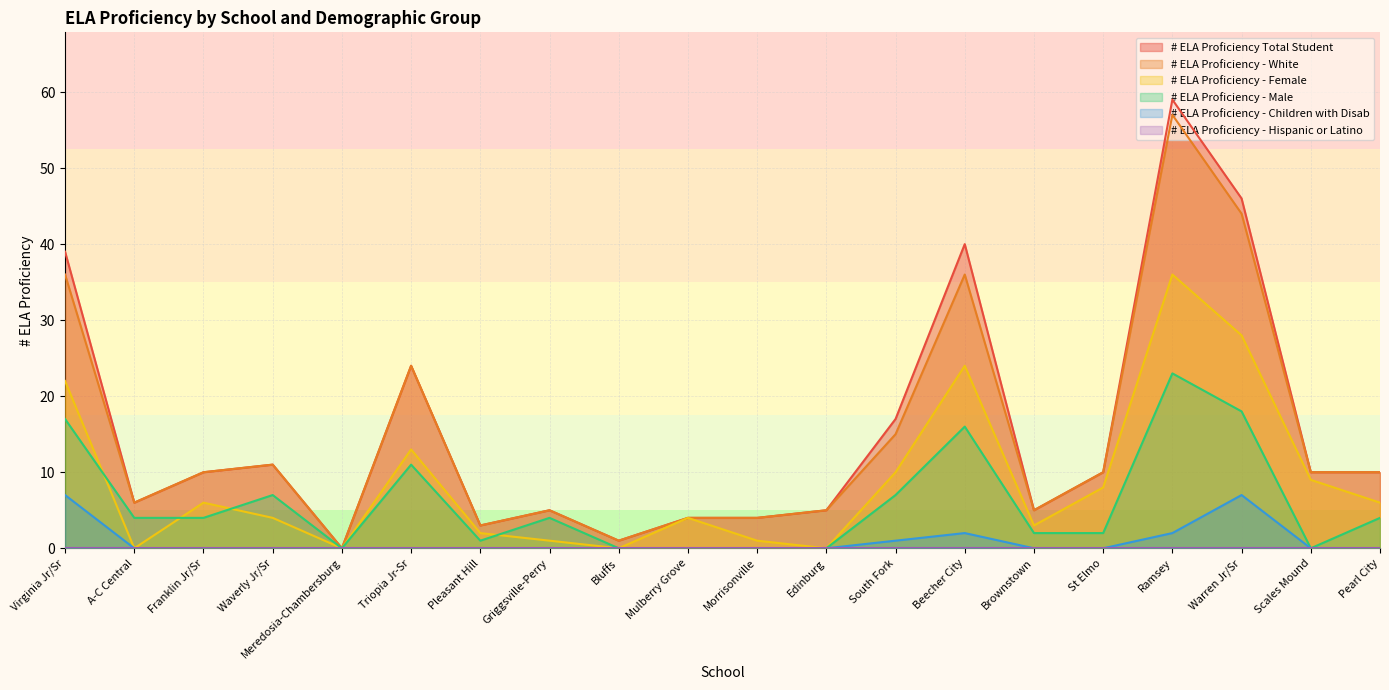

Reading left to right, transcribe all the data shown in this chart.

# ELA Proficiency Total Student: 39	6	10	11	0	24	3	5	1	4	4	5	17	40	5	10	59	46	10	10
# ELA Proficiency - White: 36	6	10	11	0	24	3	5	1	4	4	5	15	36	5	10	57	44	10	10
# ELA Proficiency - Female: 22	0	6	4	0	13	2	1	0	4	1	0	10	24	3	8	36	28	9	6
# ELA Proficiency - Male: 17	4	4	7	0	11	1	4	0	0	0	0	7	16	2	2	23	18	0	4
# ELA Proficiency - Children with Disab: 7	0	0	0	0	0	0	0	0	0	0	0	1	2	0	0	2	7	0	0